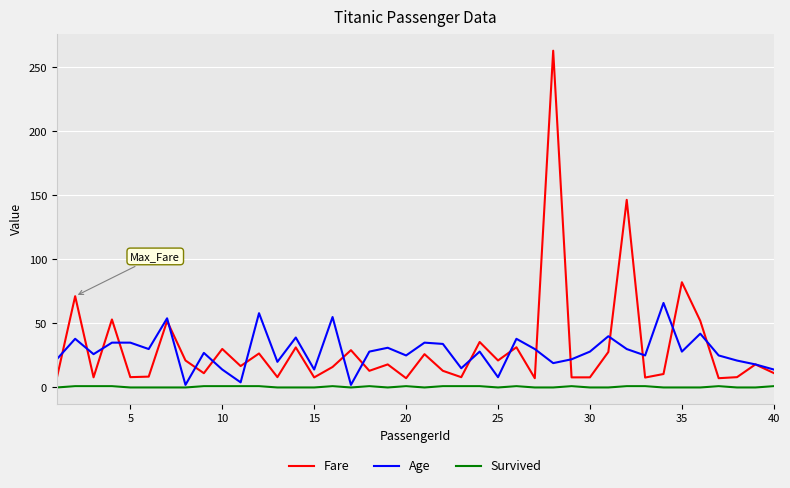

What is the maximum value for Fare?

263.0